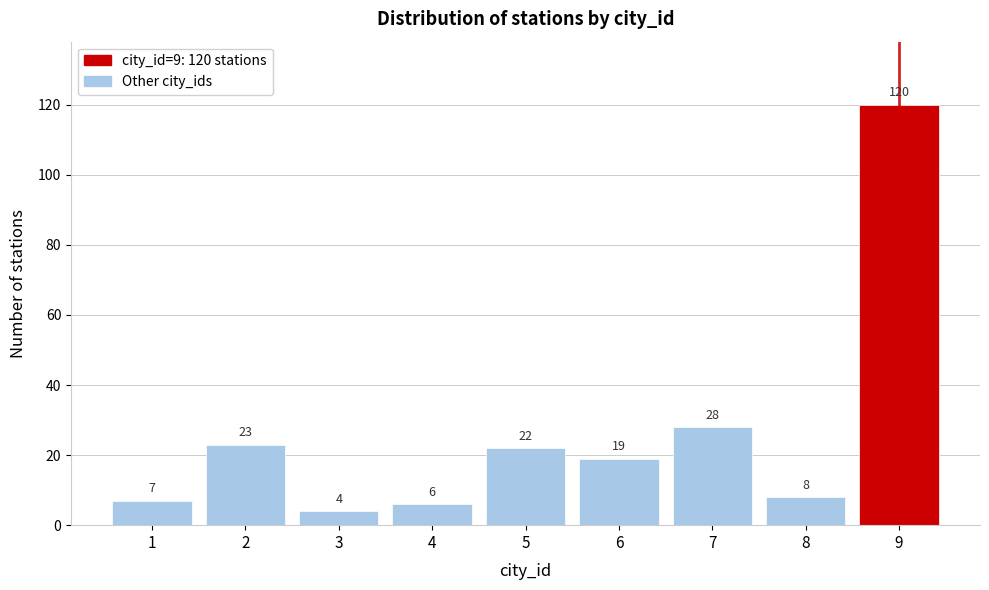

Reading left to right, list all the values displayed in this chart.

1=7	2=23	3=4	4=6	5=22	6=19	7=28	8=8	9=120